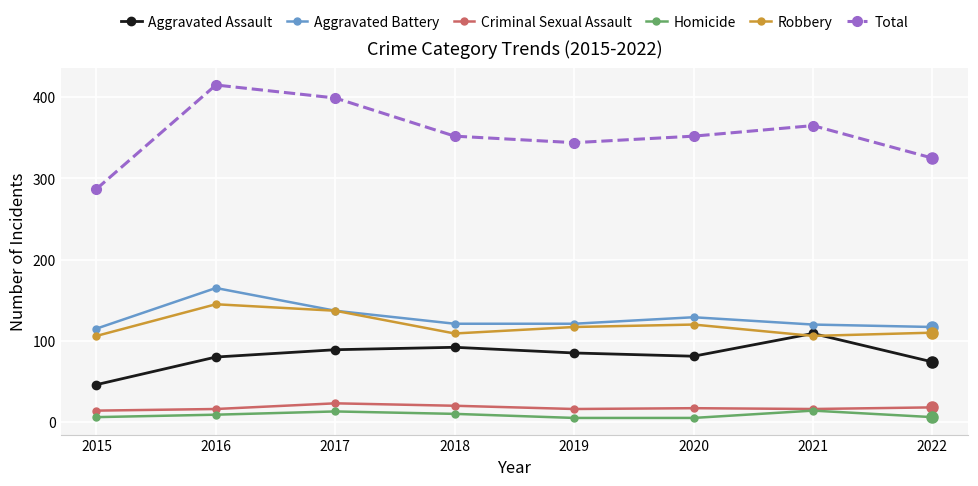

What is the value of the Total point at the 1st from the left?

287